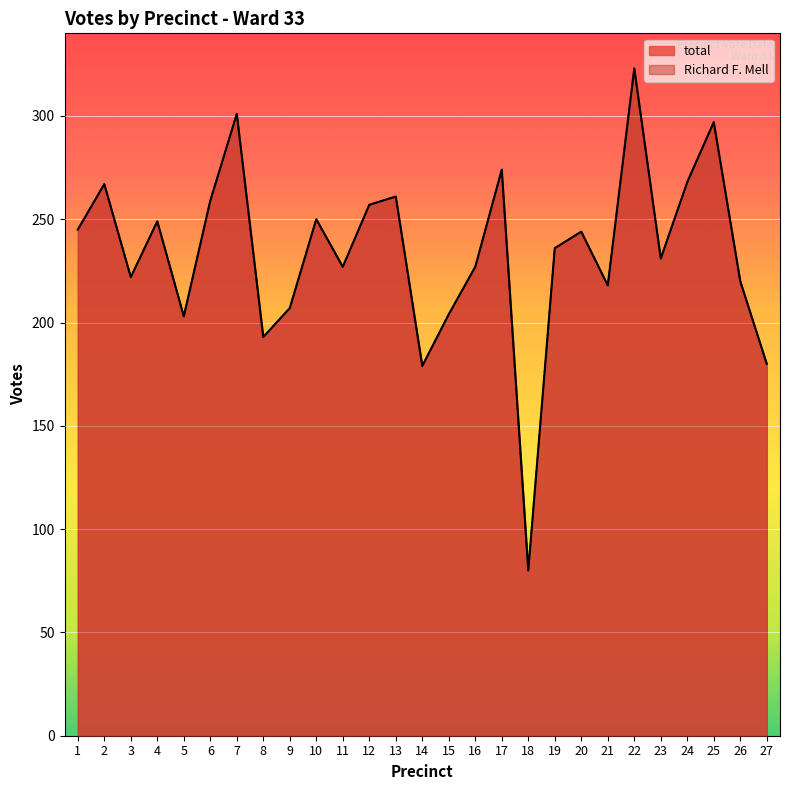

Reading left to right, what are all the values shown in this chart?

total: 1=245	2=267	3=222	4=249	5=203	6=259	7=301	8=193	9=207	10=250	11=227	12=257	13=261	14=179	15=204	16=227	17=274	18=80	19=236	20=244	21=218	22=323	23=231	24=268	25=297	26=220	27=180
Richard F. Mell: 1=245	2=267	3=222	4=249	5=203	6=259	7=301	8=193	9=207	10=250	11=227	12=257	13=261	14=179	15=204	16=227	17=274	18=80	19=236	20=244	21=218	22=323	23=231	24=268	25=297	26=220	27=180